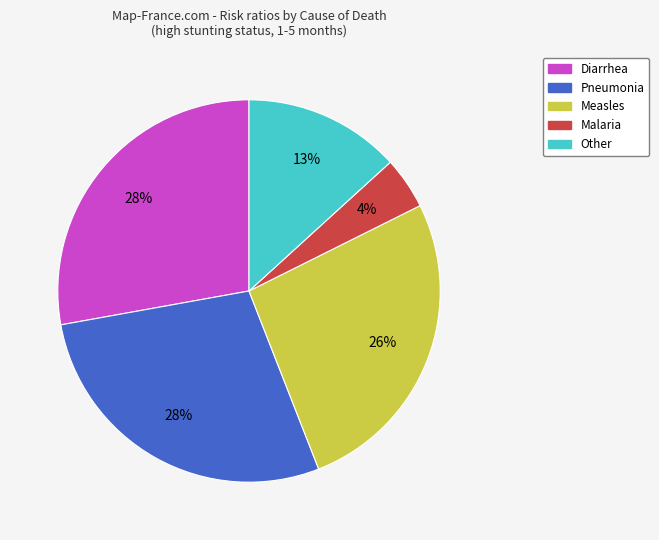

To the nearest percent, what portion does Other represent?

13%